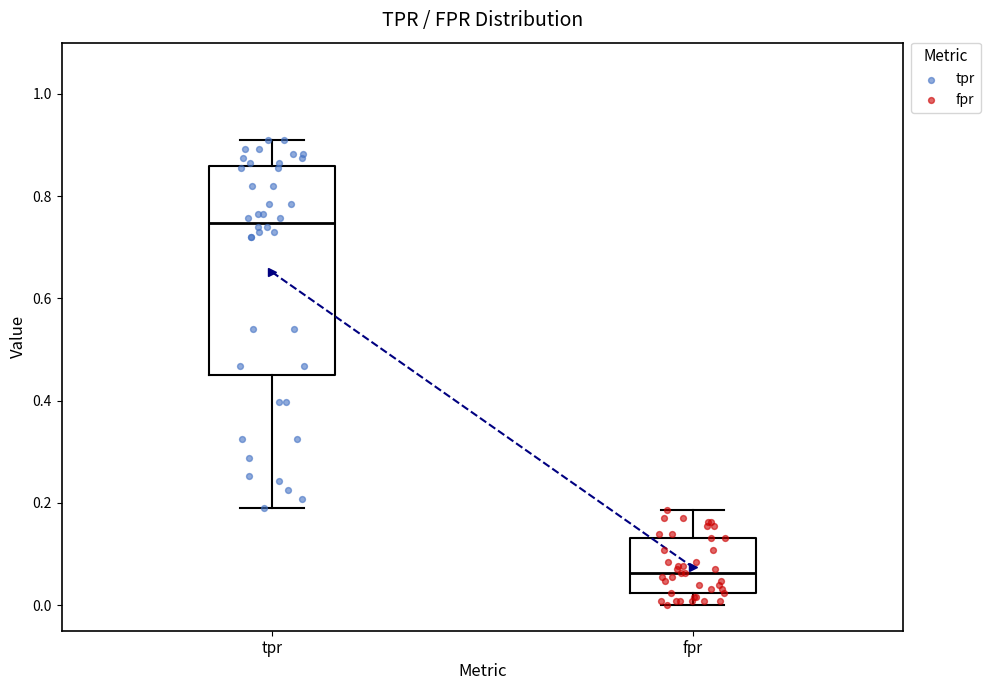

Comparing the boxes themselves (not the whiskers), which one is the tallest?

tpr